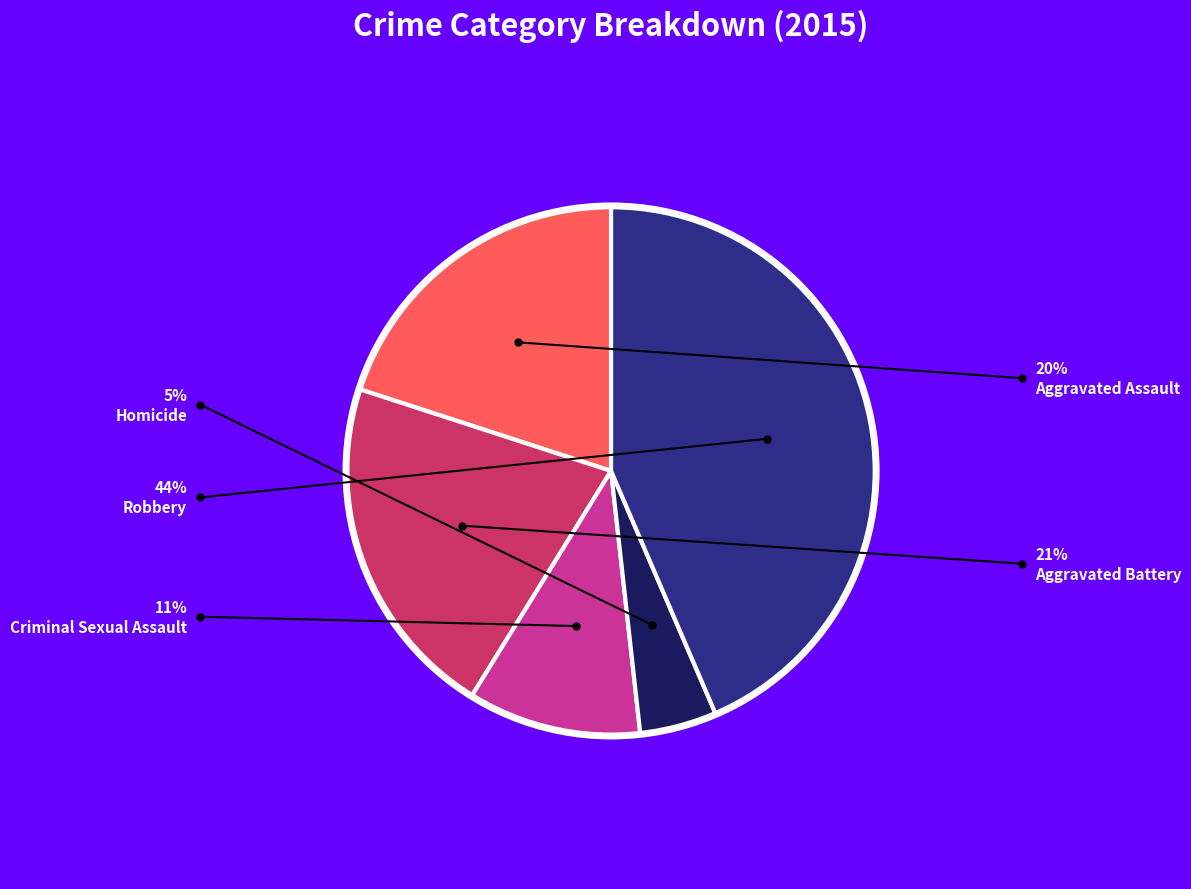

Is there a majority slice in this chart?

No